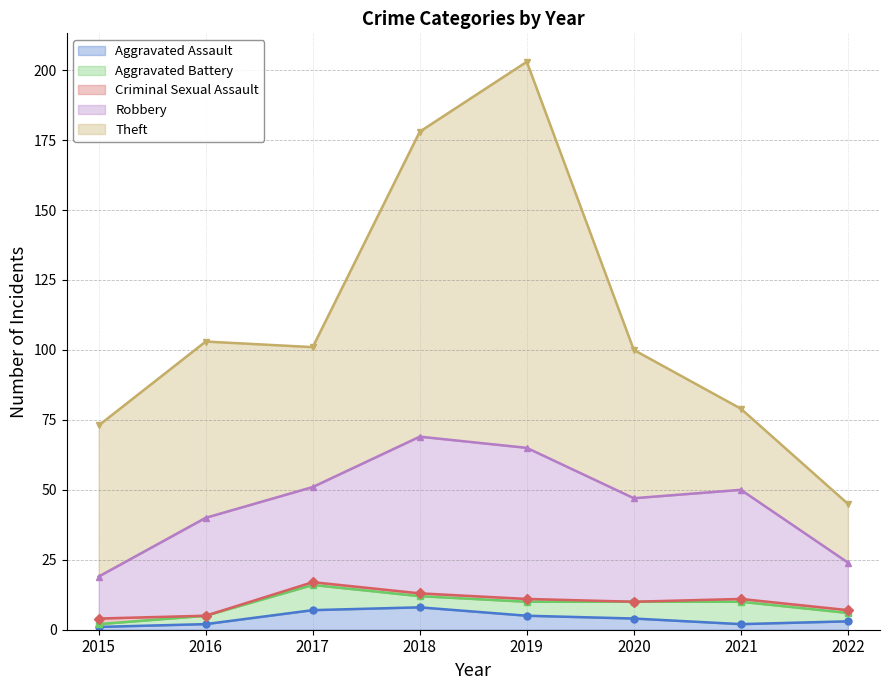

Which series has the largest range (max minus min)?

Theft